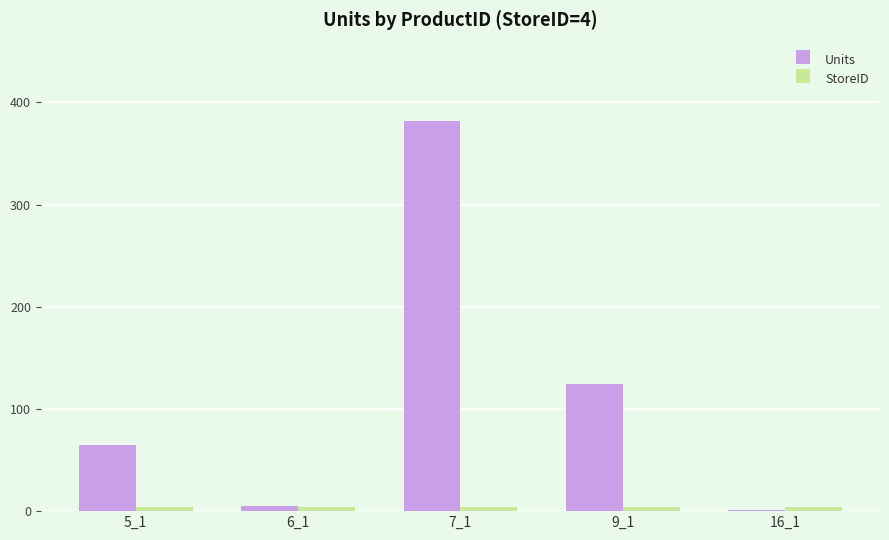

At which category is the sum across all series the highest?

7_1